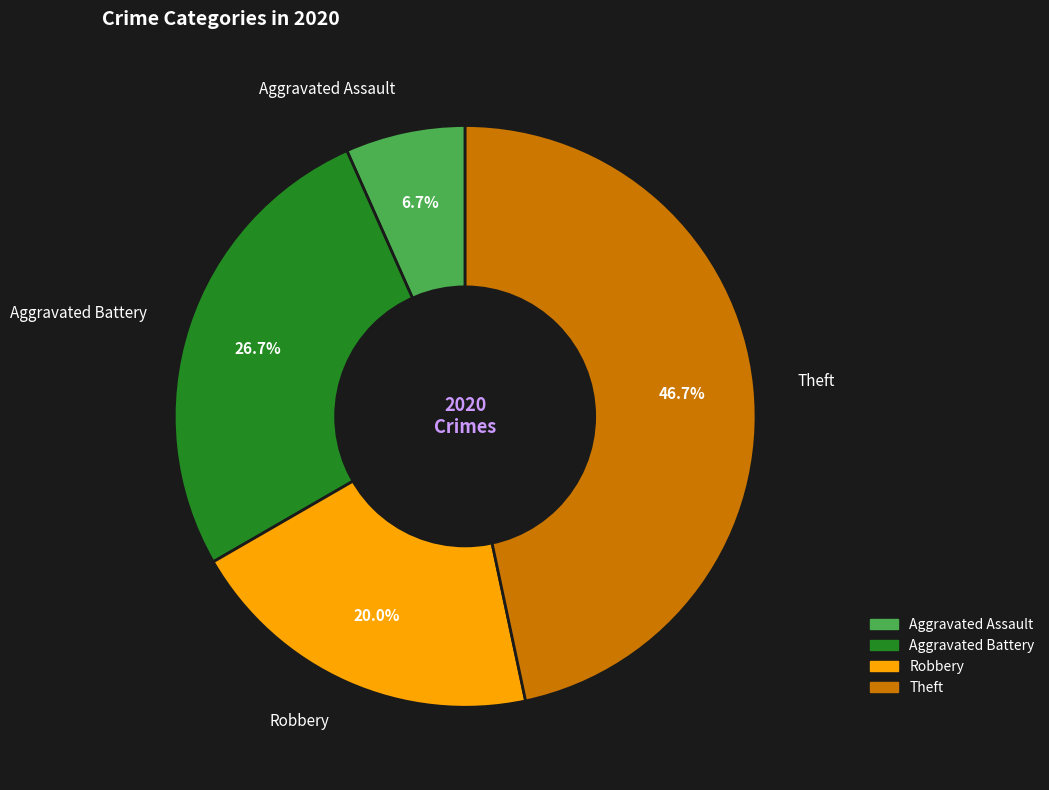

The Theft slice represents 55% of the pie. True or false?

False